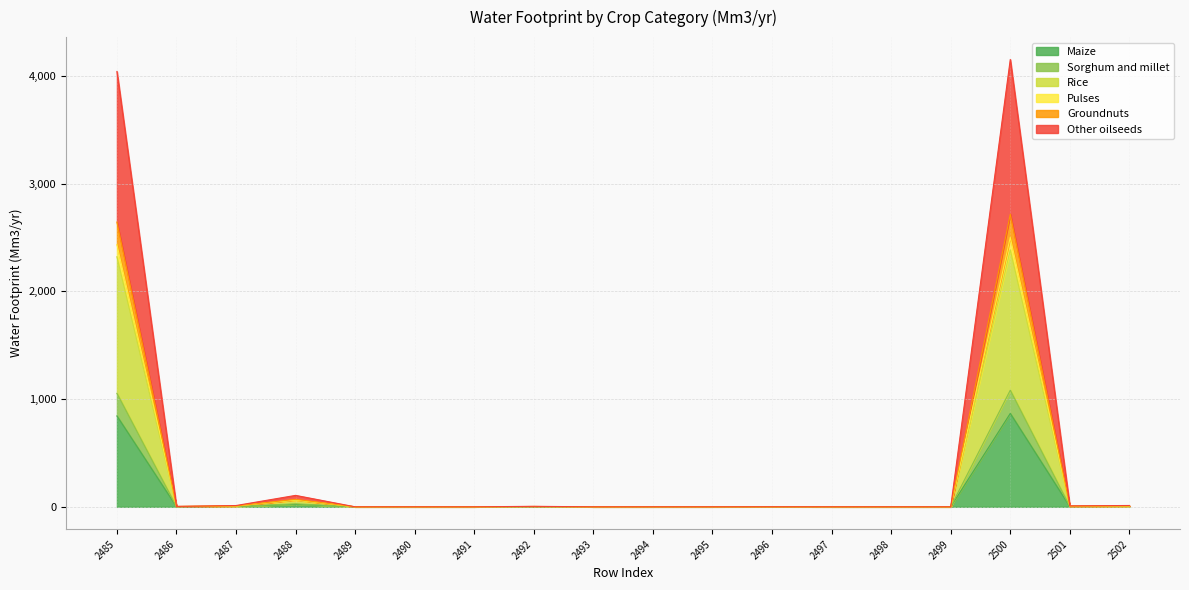

How many lines are shown in the chart?

6